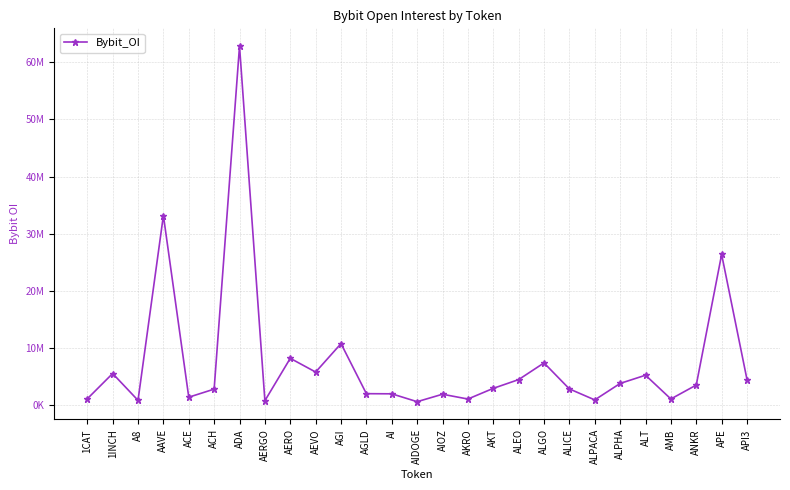

Is this an area chart (filled region under the line)?

No